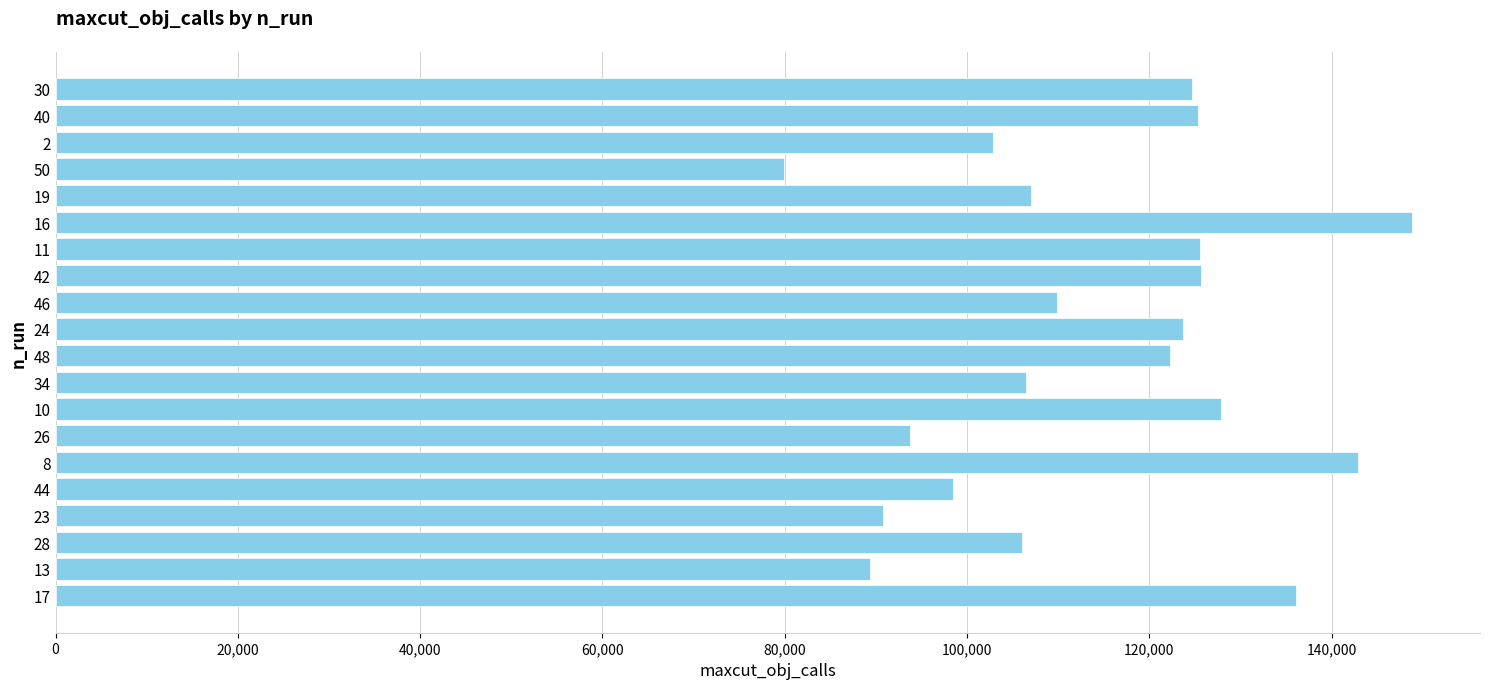

What is the ratio of the value at 19 to the value at 11?

0.9